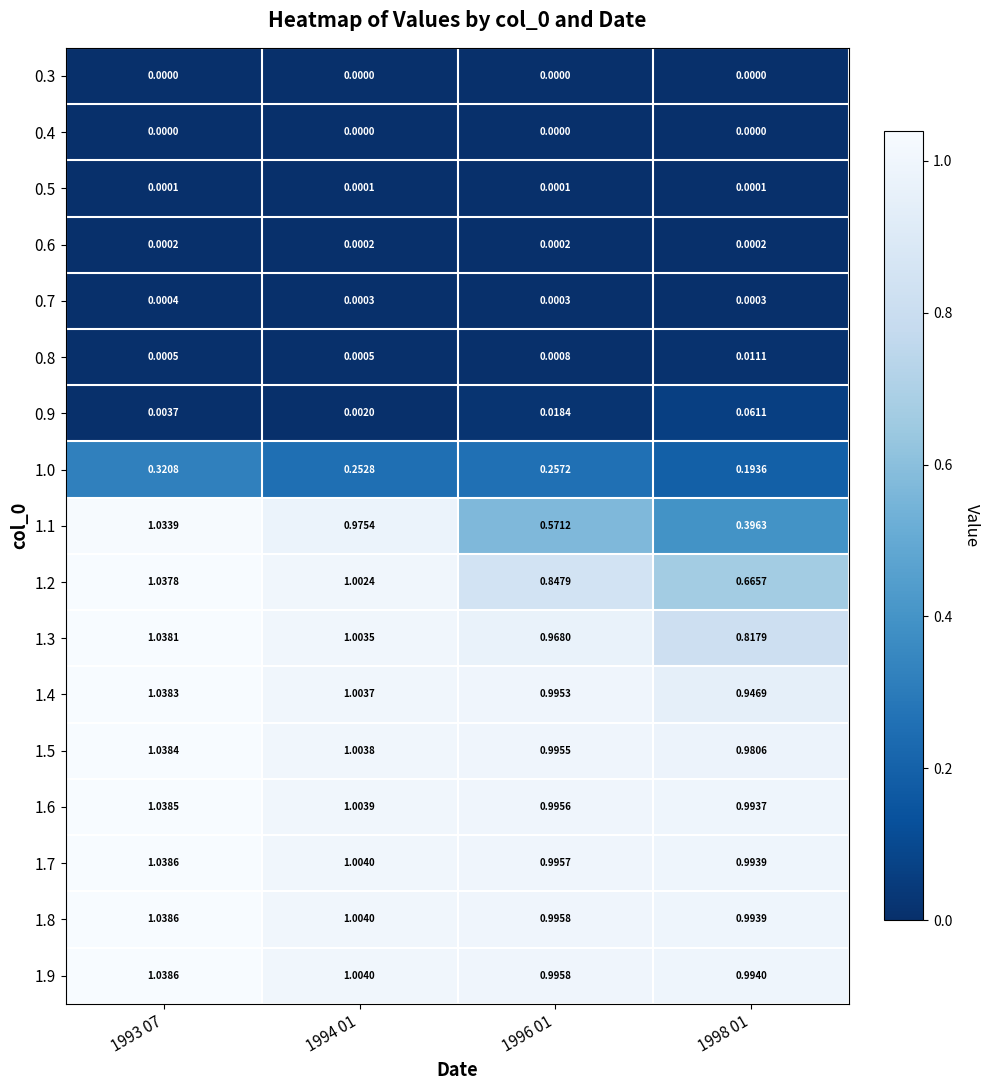

Is the value of 0.8 at 1994 01 greater than the value of 0.6 at 1996 01?

Yes